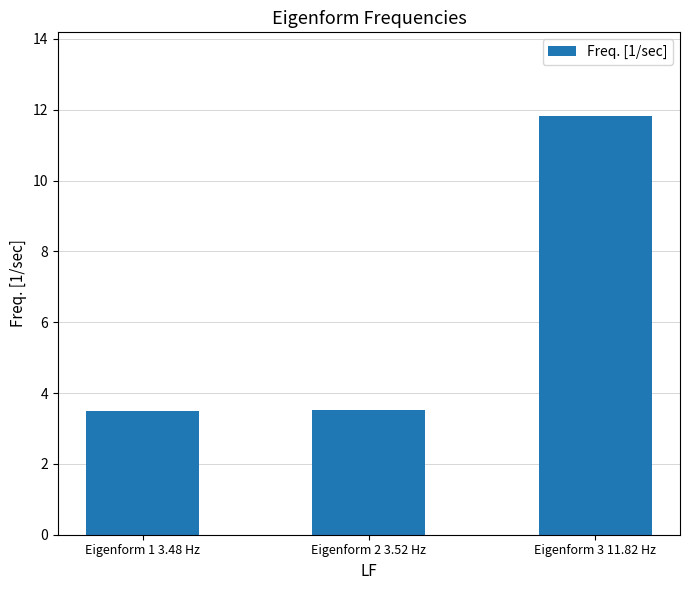

Reading right to left, list all the values displayed in this chart.

Eigenform 3 11.82 Hz=11.8	Eigenform 2 3.52 Hz=3.5	Eigenform 1 3.48 Hz=3.5